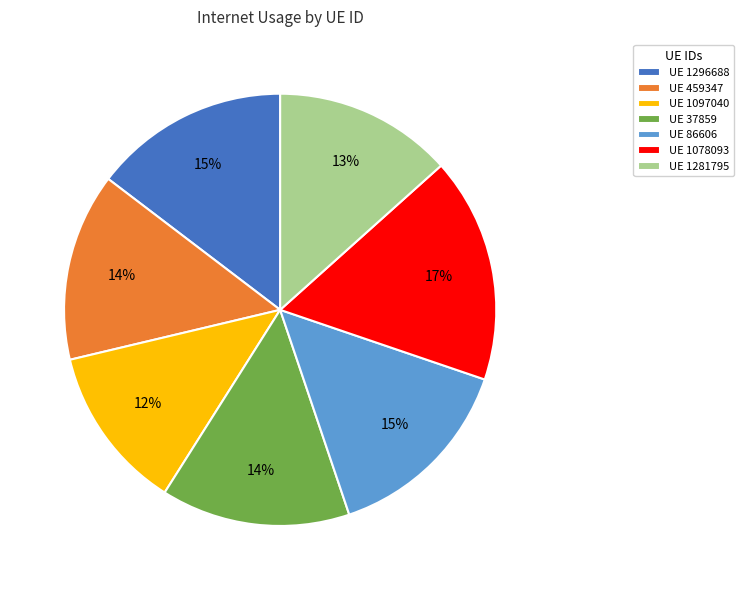

Combined, do UE 1281795 and UE 1097040 account for over 50%?

No